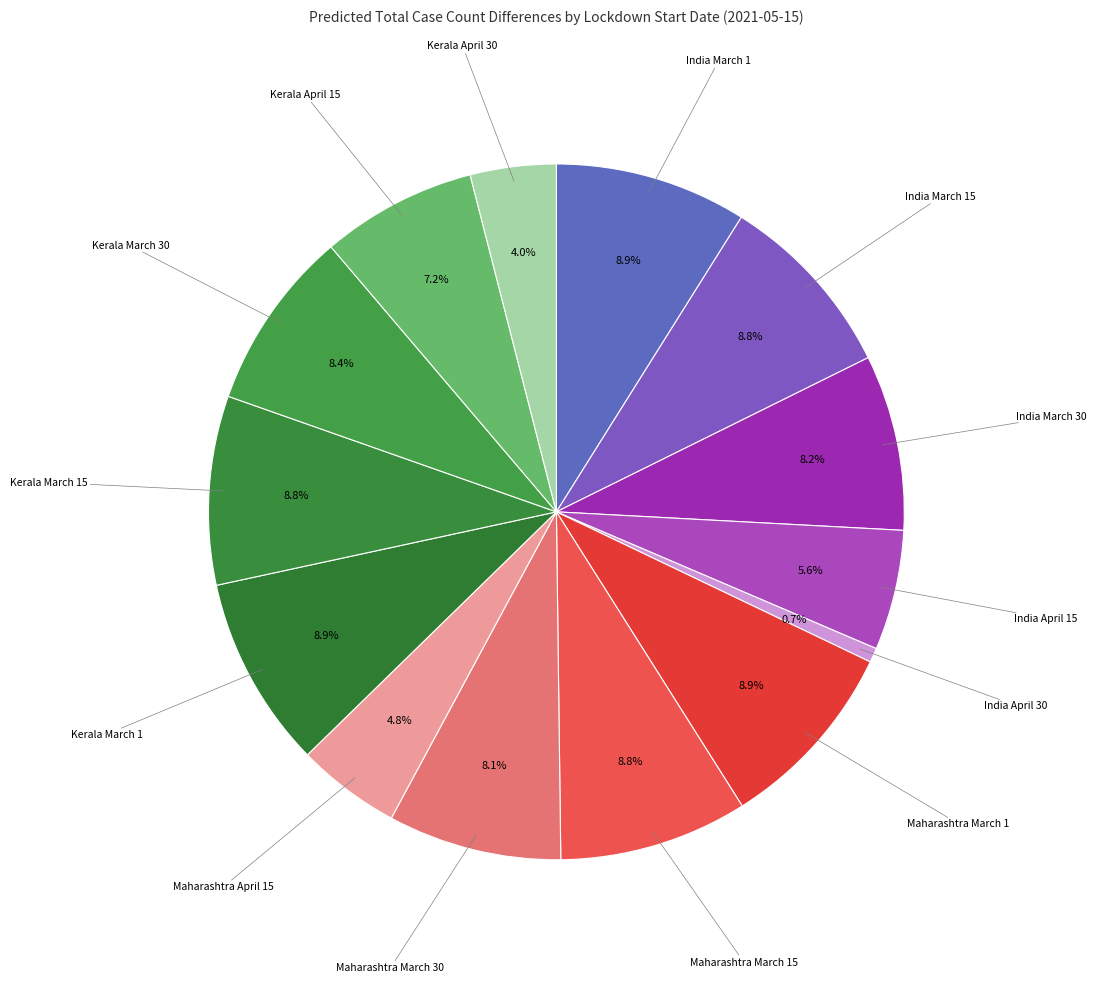

What percentage is the India March 30 slice, to the nearest percent?

8%